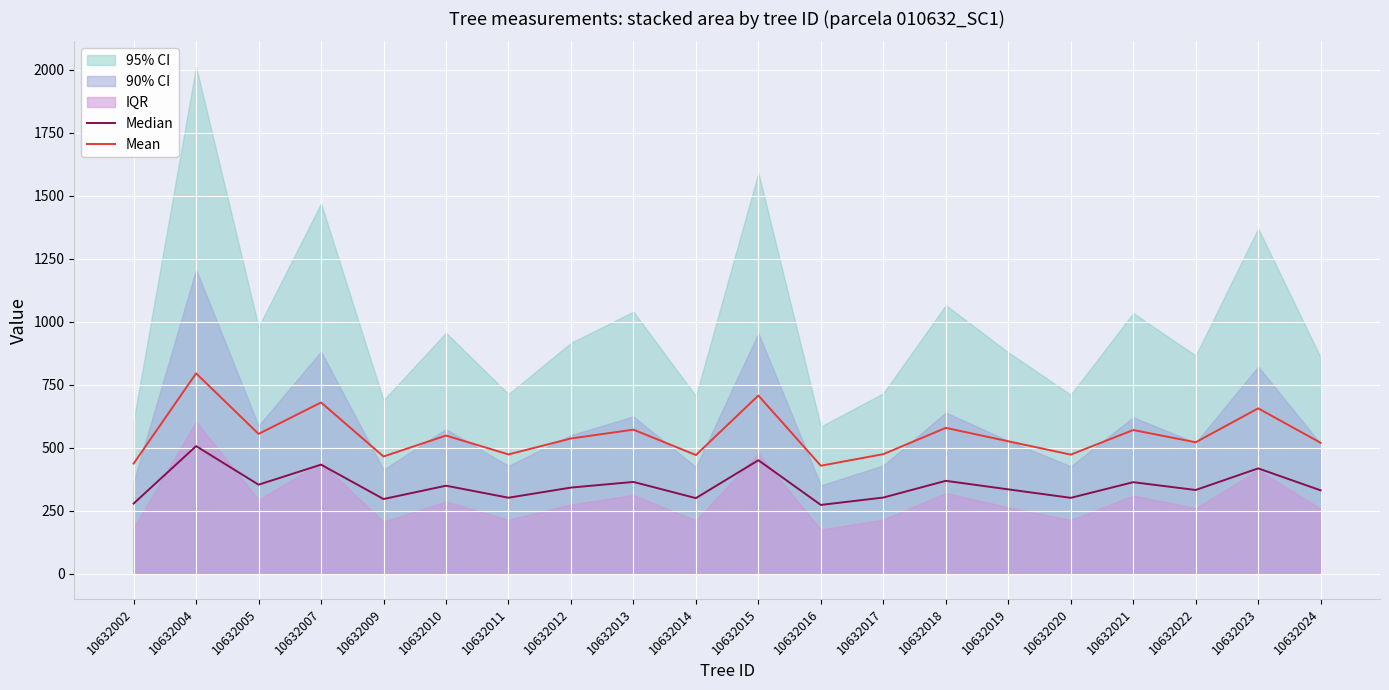

True or false: Mean has a value of 759.4 at 10632020.

False